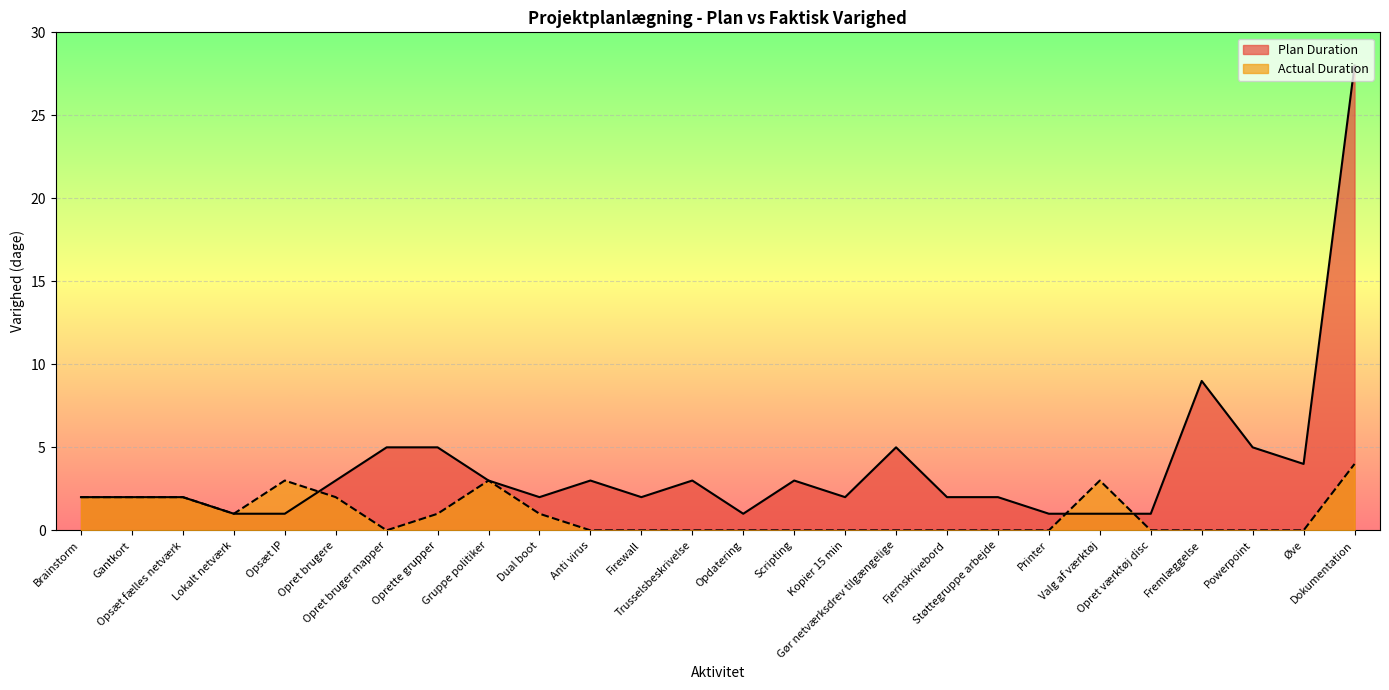

Between Lokalt netværk and Dokumentation, which series saw the biggest shift?

Plan Duration